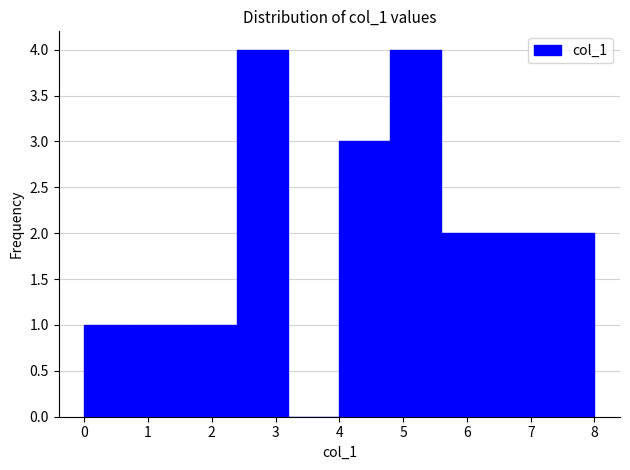

Reading left to right, transcribe this chart: for each bar, give the range it covers on the x-axis and its height. The values are not printed on the chart, so give them approximately, as read against the axis.

0.0 to 0.8: 1
0.8 to 1.6: 1
1.6 to 2.4: 1
2.4 to 3.2: 4
3.2 to 4.0: 0
4.0 to 4.8: 3
4.8 to 5.6: 4
5.6 to 6.4: 2
6.4 to 7.2: 2
7.2 to 8.0: 2